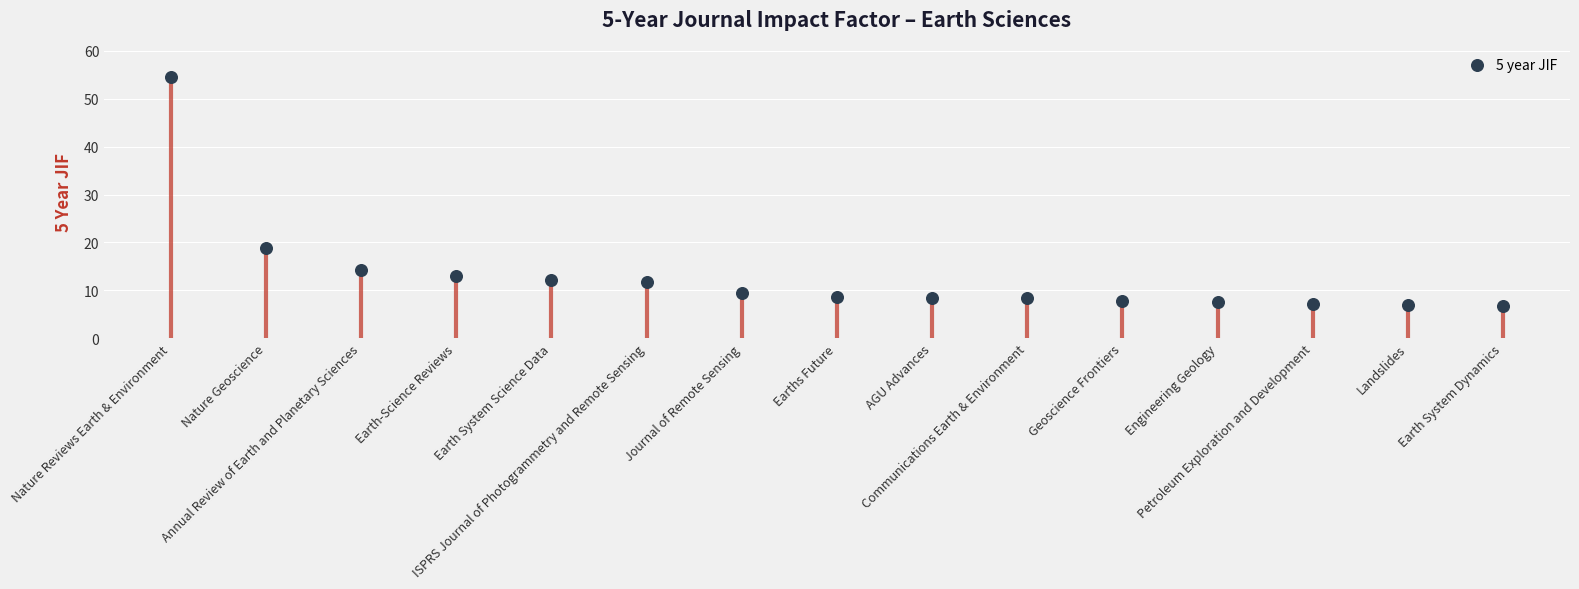

Which has a higher value, Landslides or Petroleum Exploration and Development?

Petroleum Exploration and Development